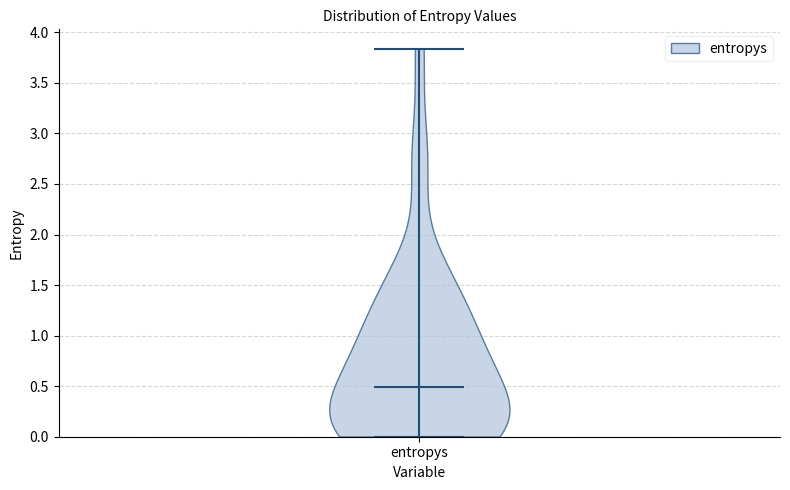

Read this violin plot against the y-axis: where its median line is, and the lowest and highest points the violin reaches. The values are not printed on the chart, so give them approximately, as read against the axis.

median line 0.50, lowest point 0.00, highest point 3.85